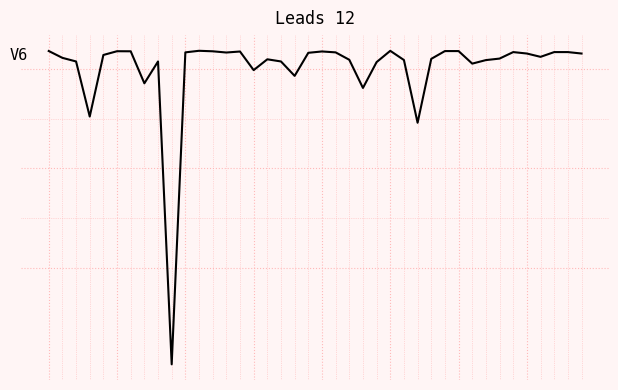

Does the chart have visible grid lines?

Yes